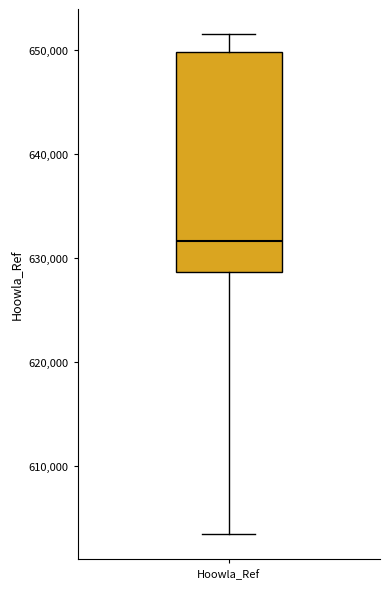

Where does the upper whisker of the box for Hoowla_Ref end on the y-axis? The values are not printed on the chart, so give them approximately, as read against the axis.

652000